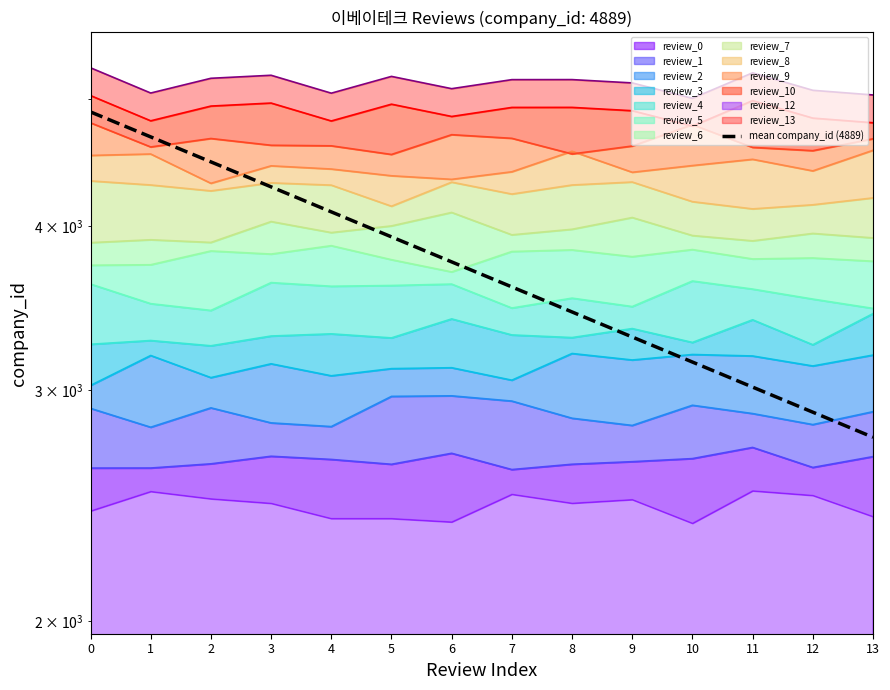

Is it true that the value at 3 is 5626.4?

False